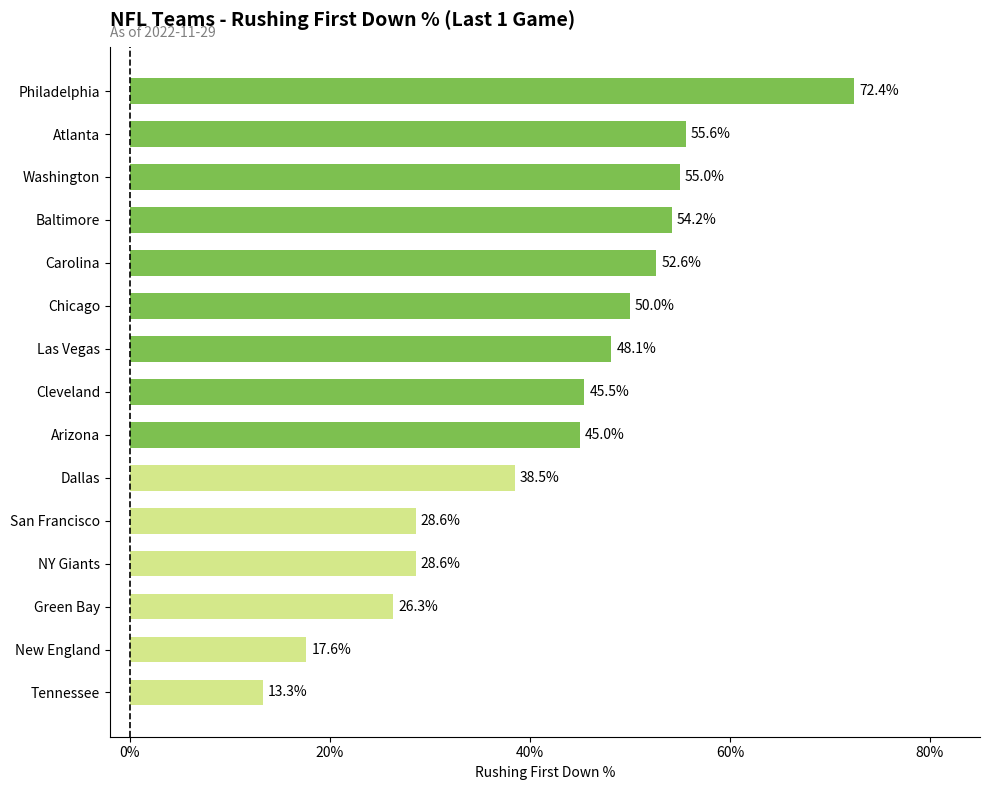

Is it true that the value at Chicago is 50.0?

True